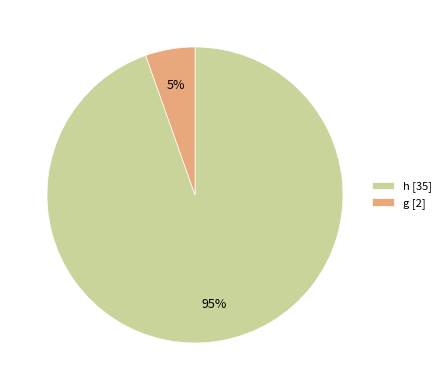

What is the smallest slice in the pie chart?

g [2]